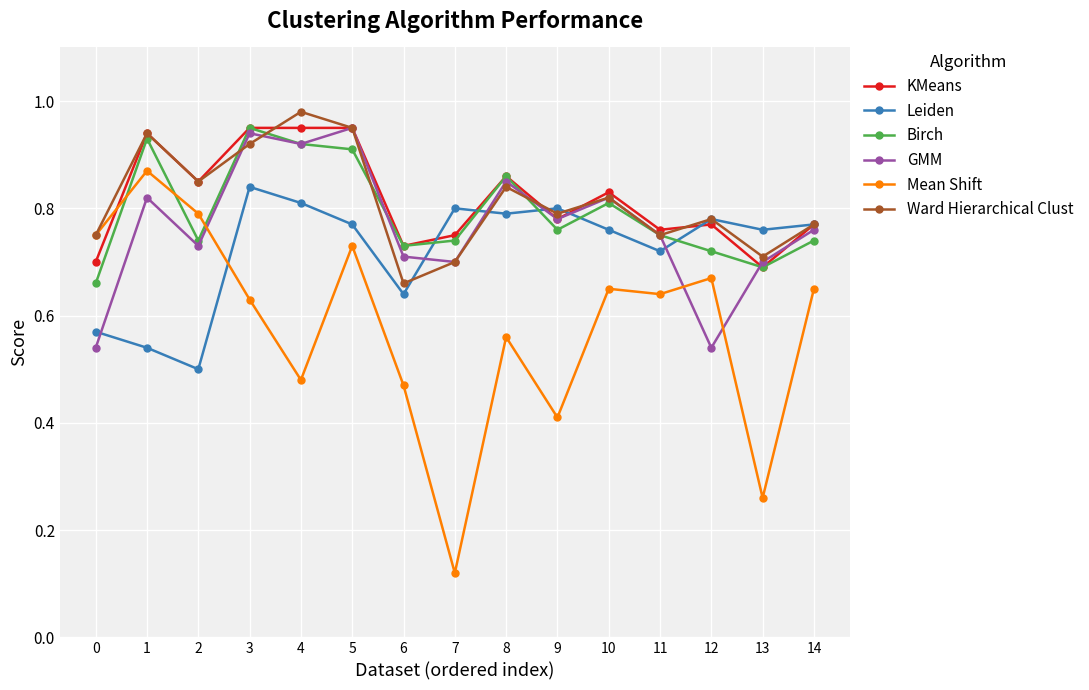

Which series has the widest spread of values?

Mean Shift